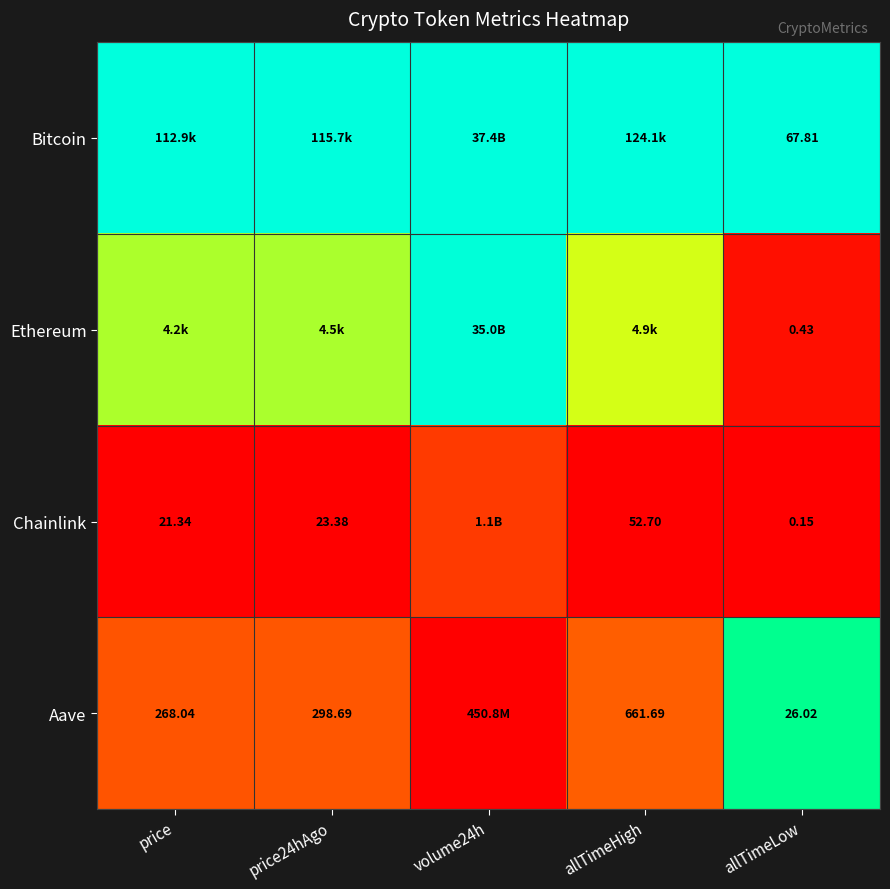

At allTimeLow, list the series in order from largest to smallest.

Bitcoin, Aave, Ethereum, Chainlink